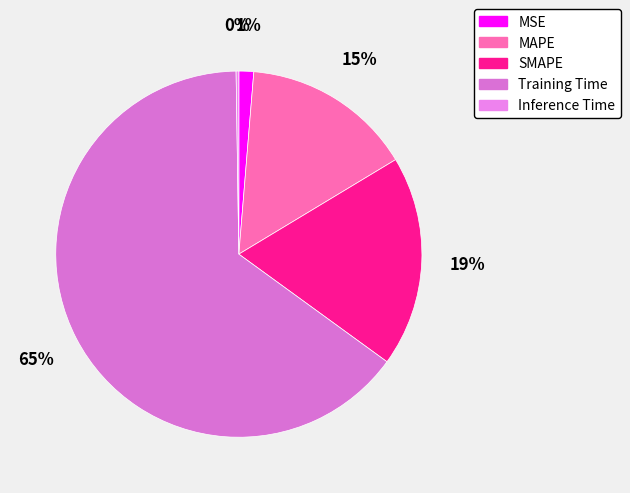

Rank the categories by value from lowest to highest.

Inference Time, MSE, MAPE, SMAPE, Training Time